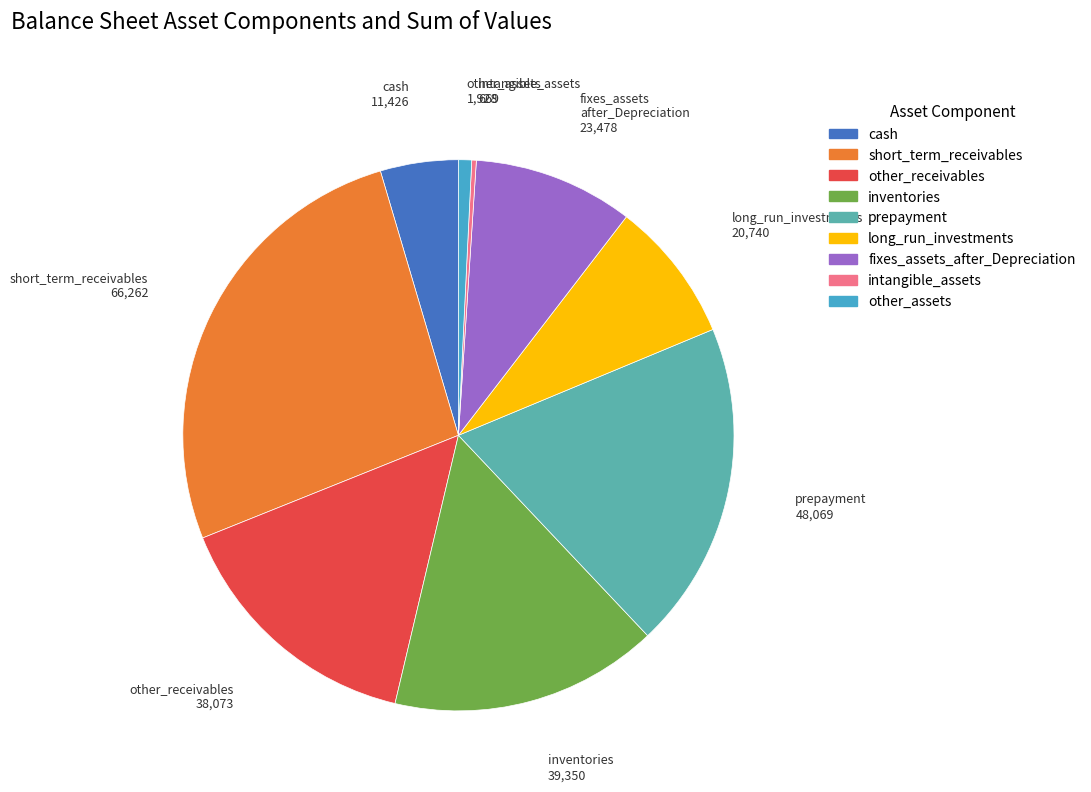

Between other_receivables and cash, which is larger?

other_receivables